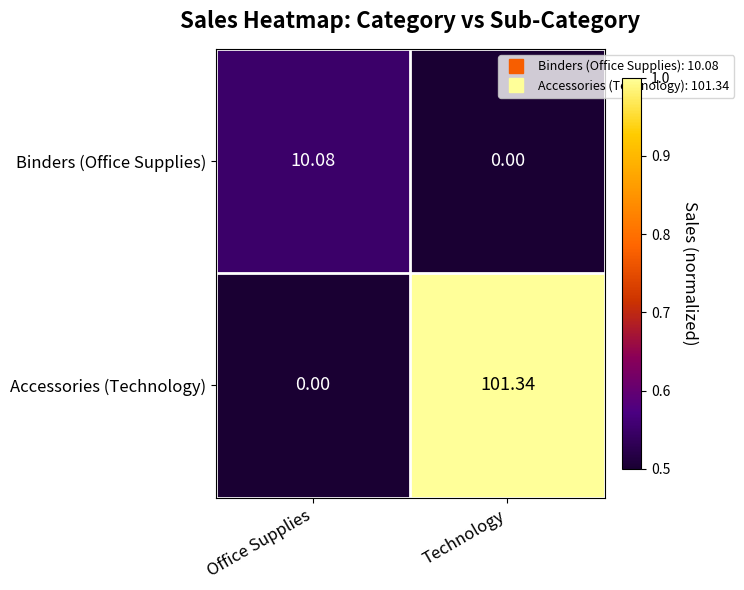

How many distinct data groups are displayed?

2